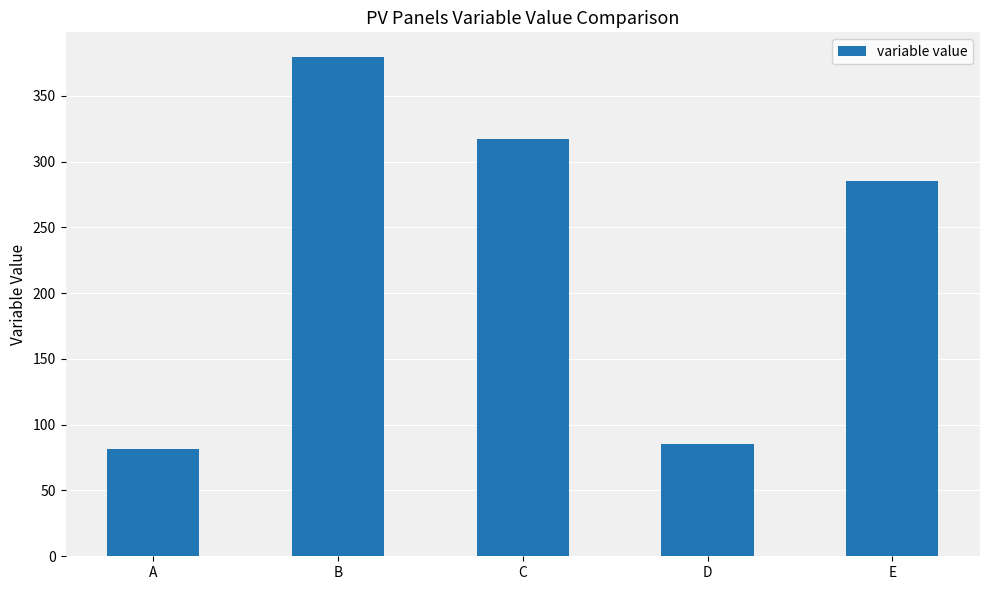

Reading left to right, transcribe all the data shown in this chart.

81.7	379.3	316.9	85.7	284.9